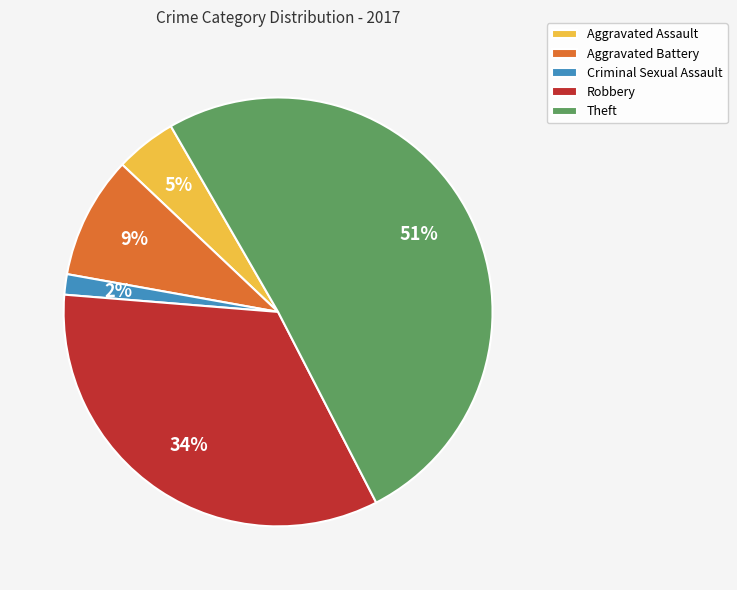

Do Theft and Robbery together represent more than half of the pie?

Yes